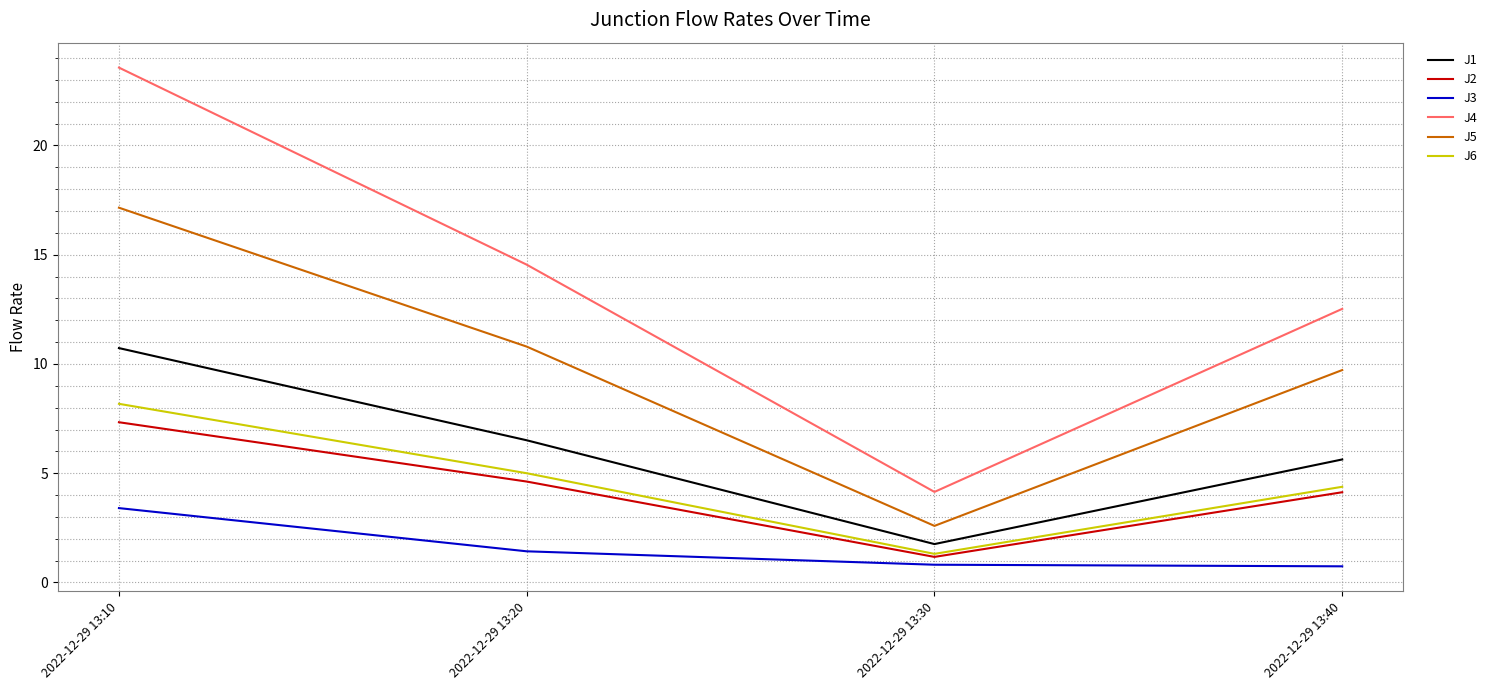

What is the sum of all J4 values?

54.8